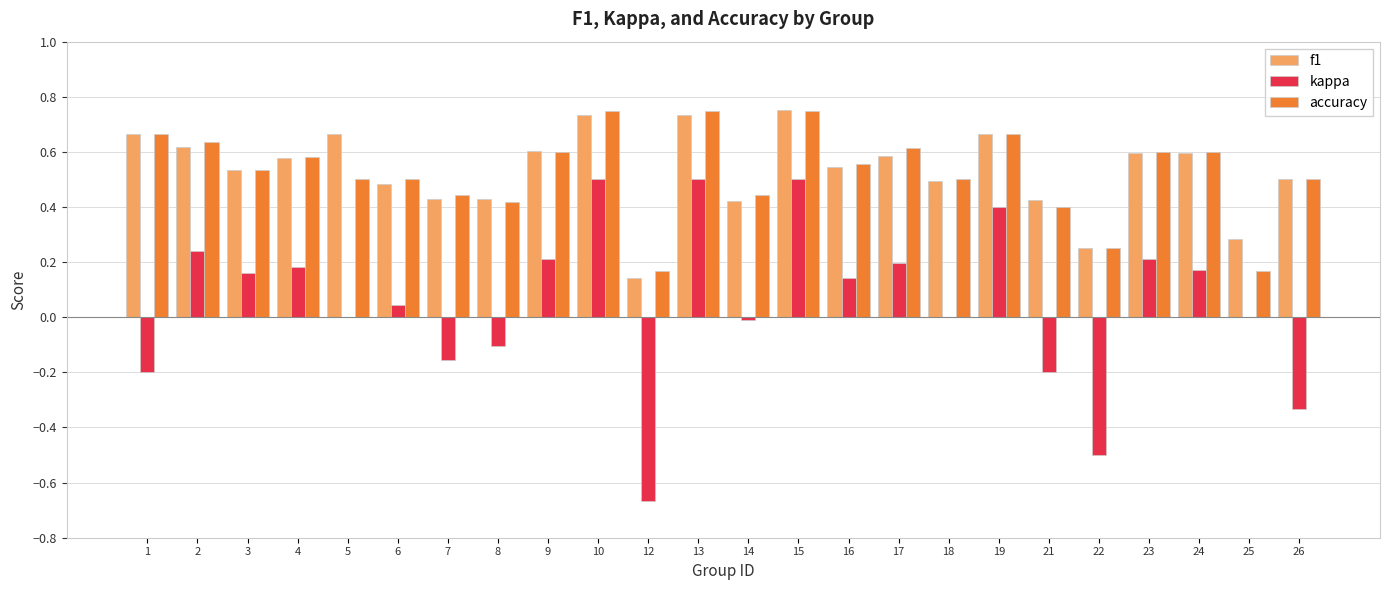

The kappa series shows 0.2 at 17. True or false?

True